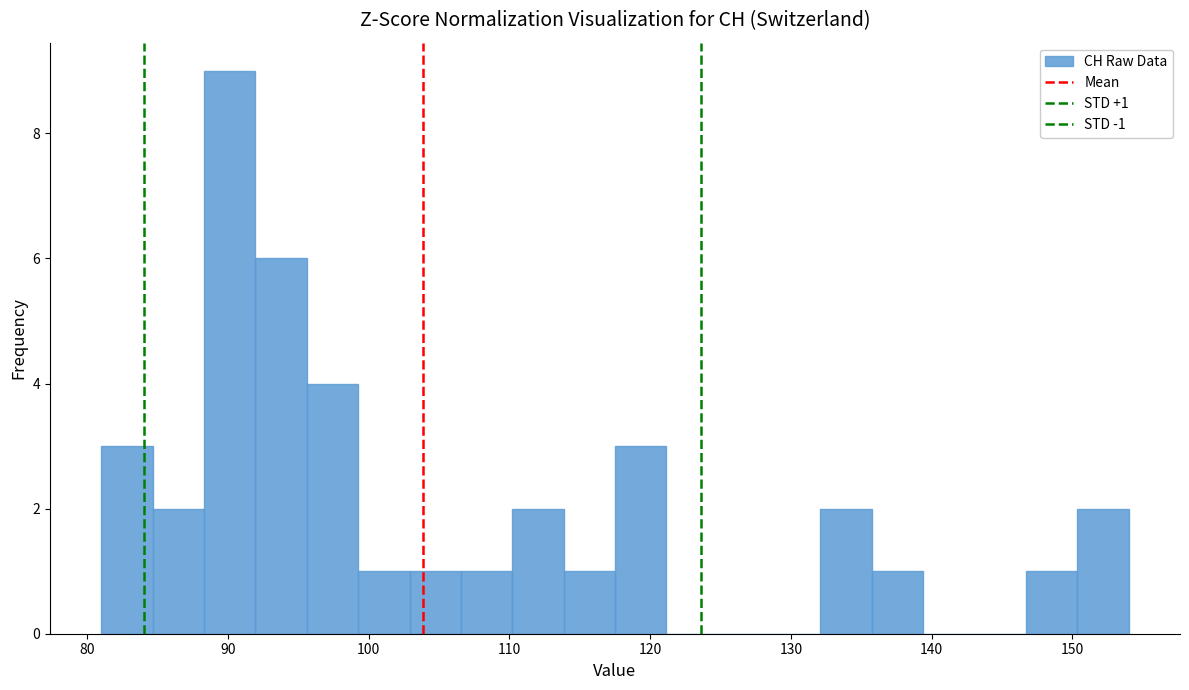

Read against the x-axis, roughly where is the centre of the tallest bar?

90